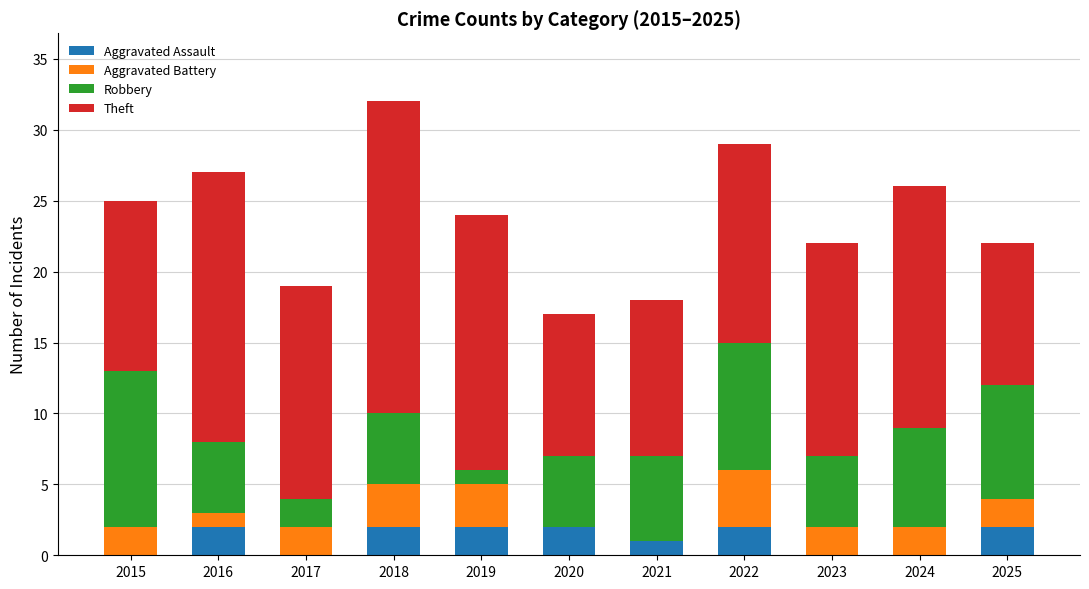

At which category is the sum across all series the highest?

2018